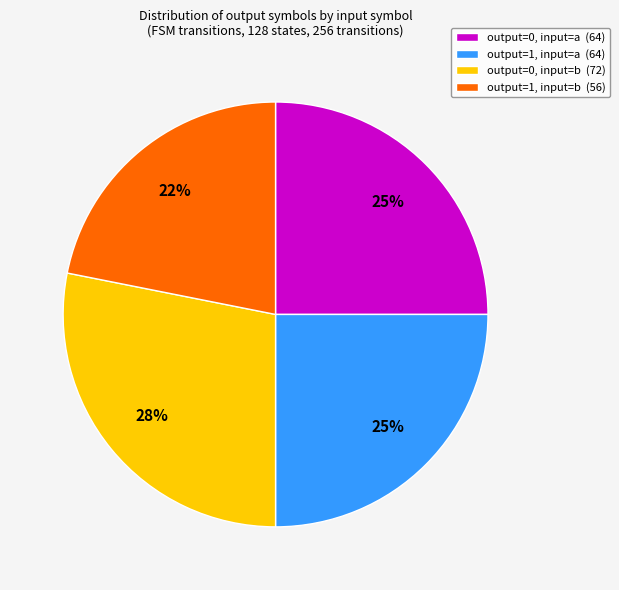

Which slice is the largest?

output=0, input=b (72)